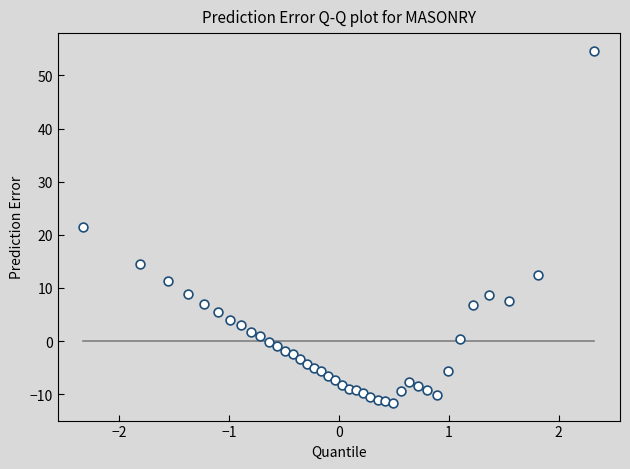

What is the range of X values (max minus min)?

4.7